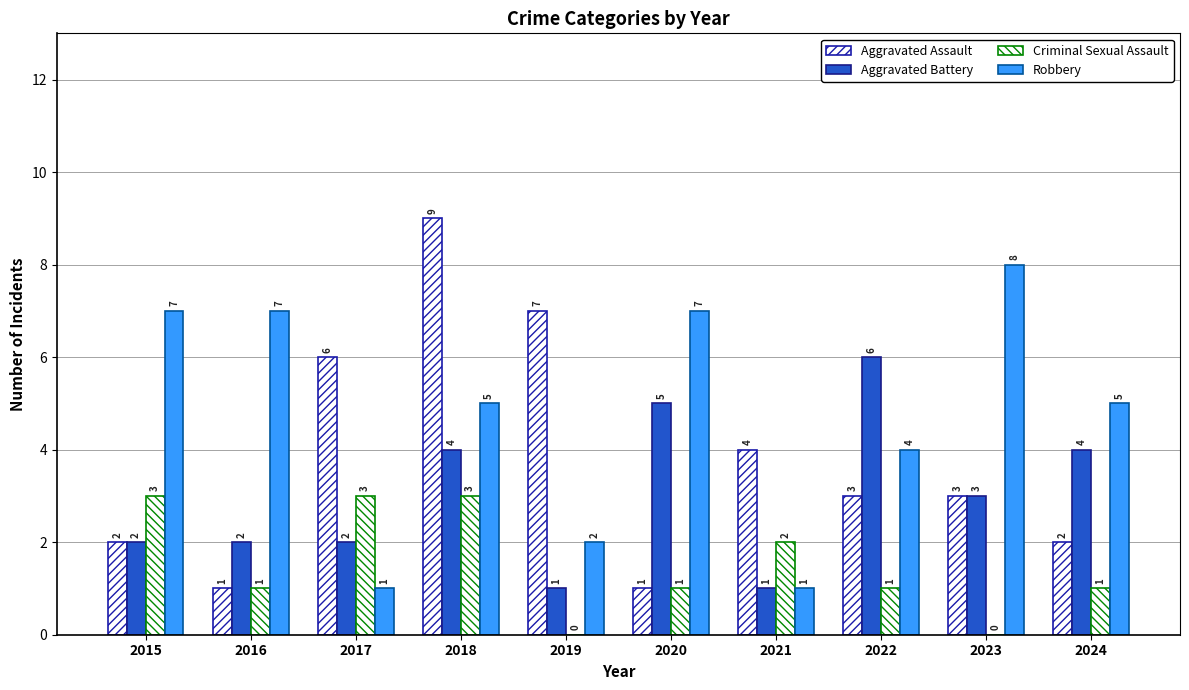

The value of Aggravated Assault at 2019 is 11. True or false?

False